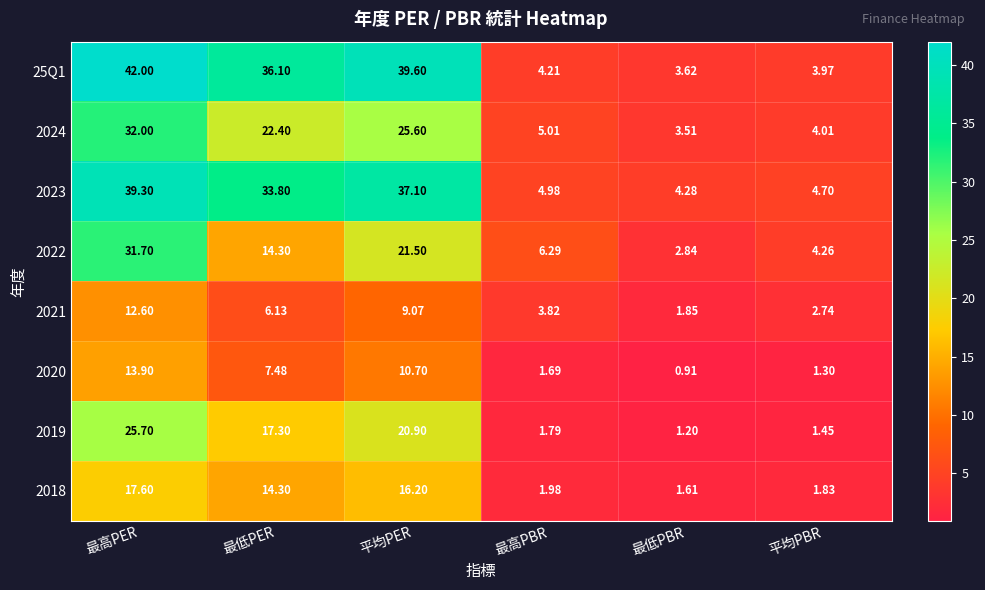

Which series has the widest spread of values?

25Q1